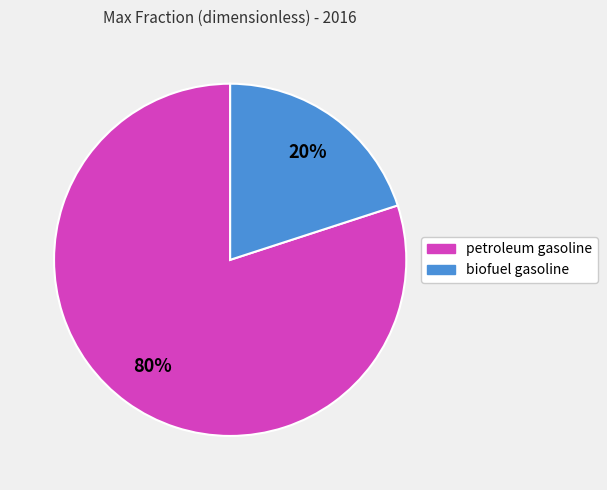

How many segments does this pie chart have?

2